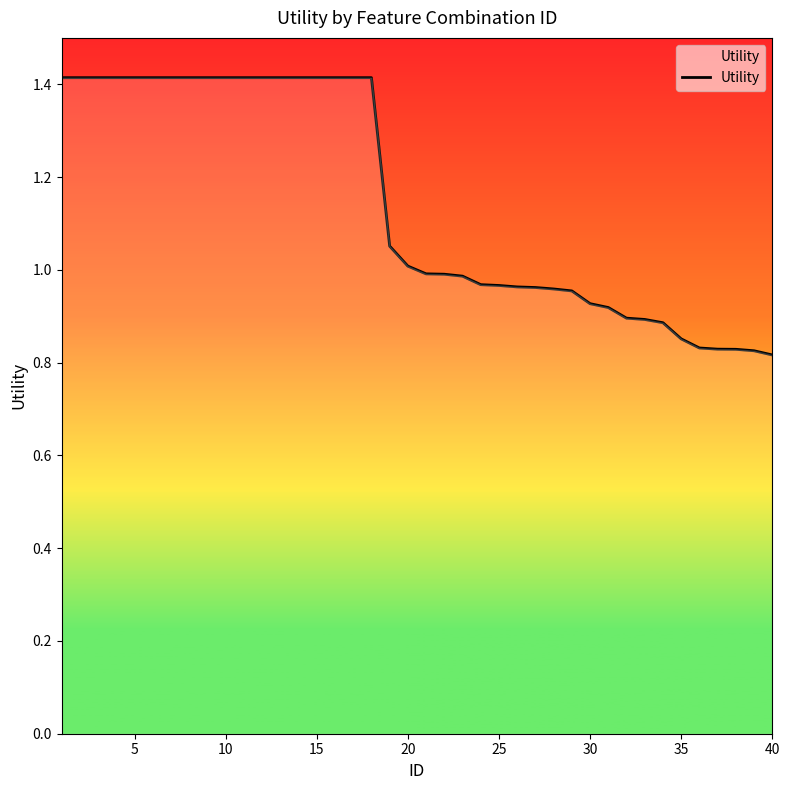

How many lines are shown in the chart?

1